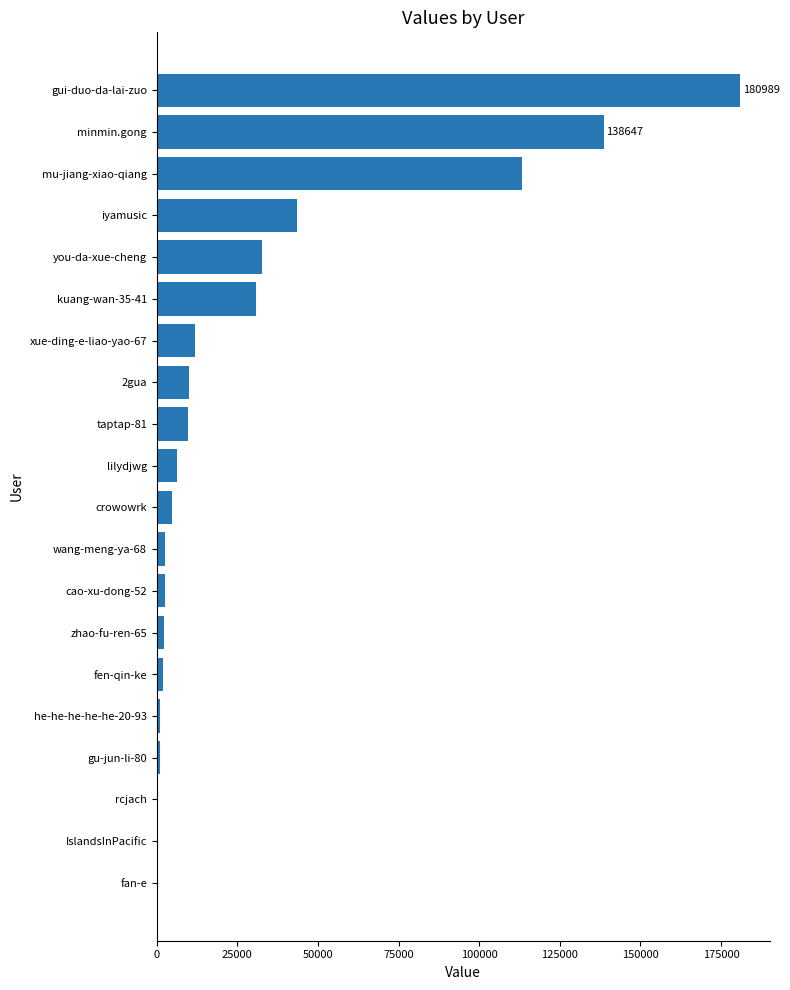

What is the maximum value shown in the chart?

180989